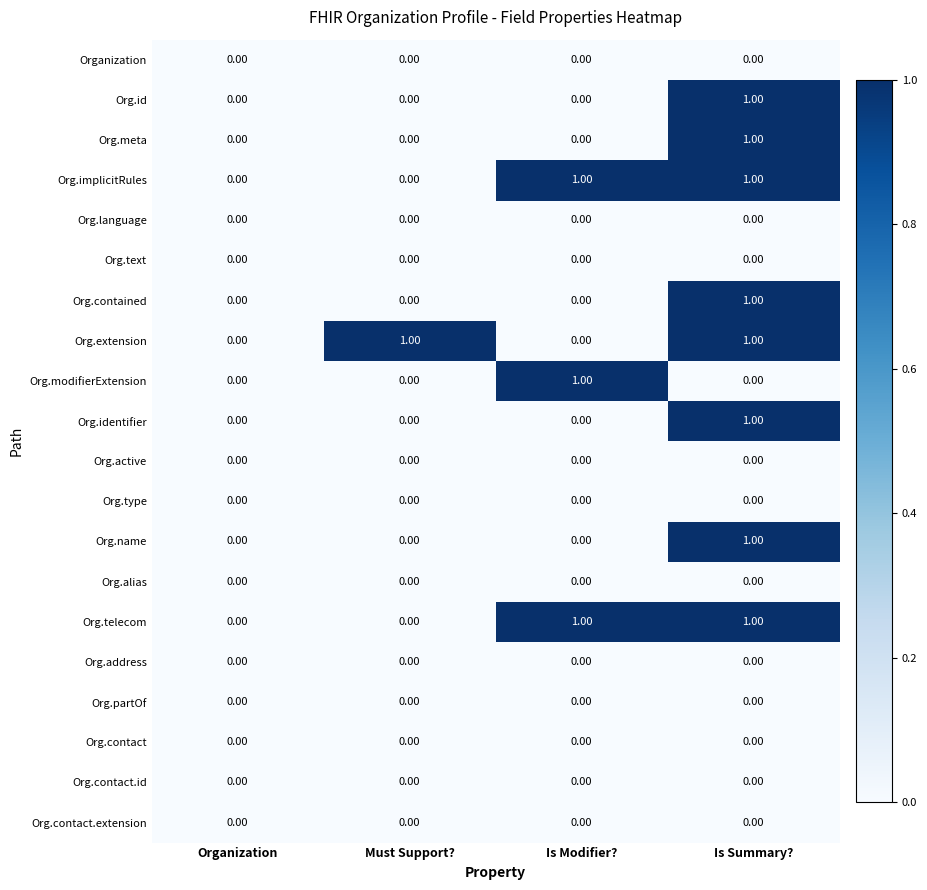

Between Organization and Must Support?, which series saw the biggest shift?

Org.extension